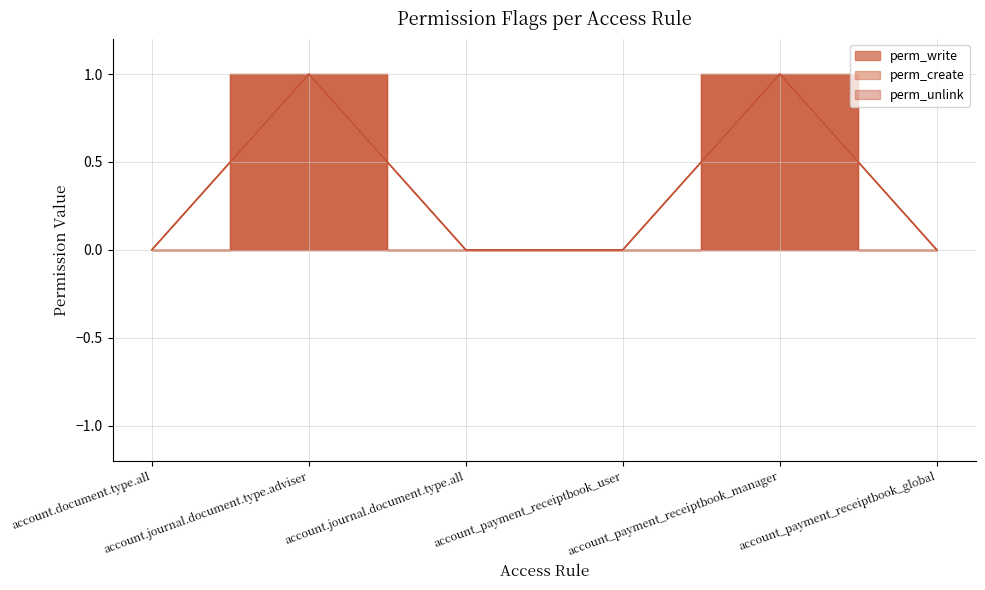

Reading right to left, what are all the values shown in this chart?

perm_write: account_payment_receiptbook_global=0	account_payment_receiptbook_manager=1	account_payment_receiptbook_user=0	account.journal.document.type.all=0	account.journal.document.type.adviser=1	account.document.type.all=0
perm_create: account_payment_receiptbook_global=0	account_payment_receiptbook_manager=1	account_payment_receiptbook_user=0	account.journal.document.type.all=0	account.journal.document.type.adviser=1	account.document.type.all=0
perm_unlink: account_payment_receiptbook_global=0	account_payment_receiptbook_manager=1	account_payment_receiptbook_user=0	account.journal.document.type.all=0	account.journal.document.type.adviser=1	account.document.type.all=0